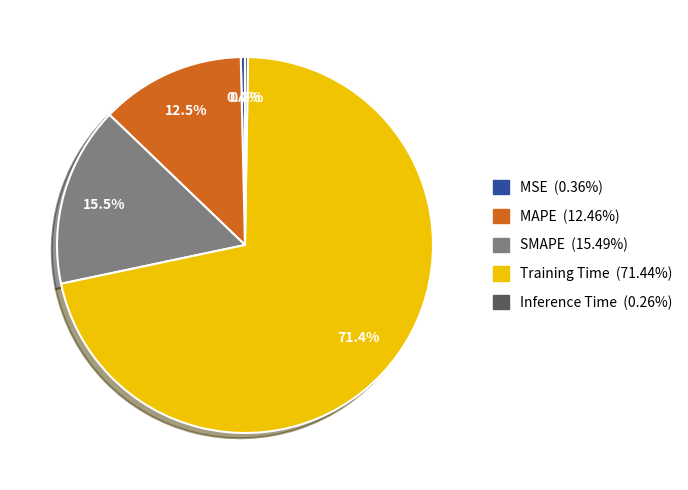

What is the largest slice in the pie chart?

Training Time